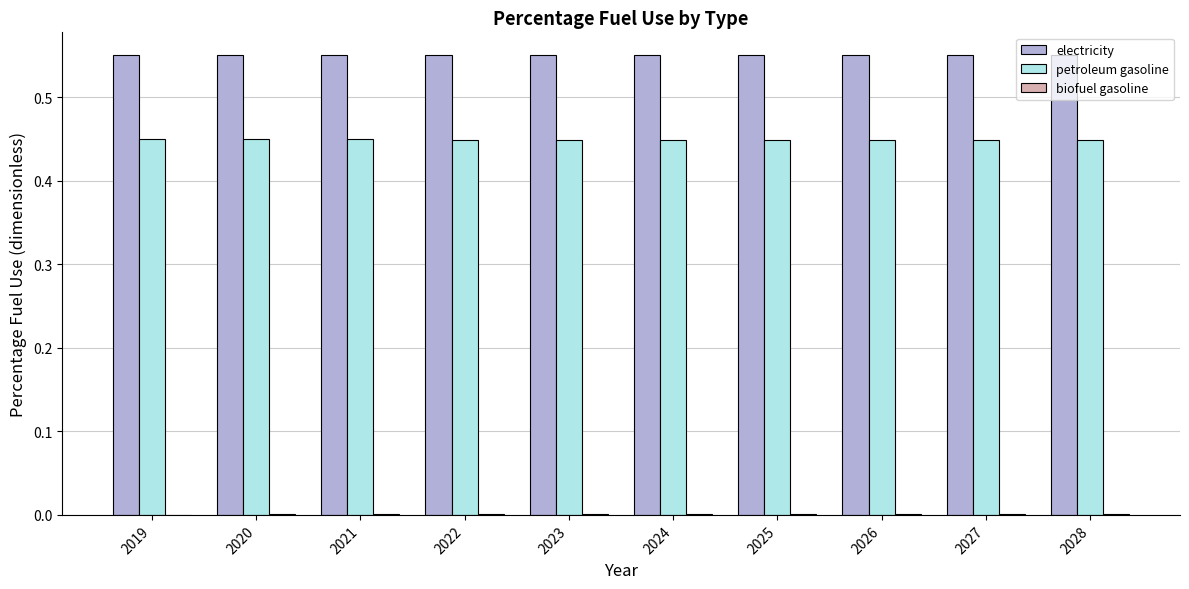

Is it true that petroleum gasoline equals 0.7 at 2024?

False